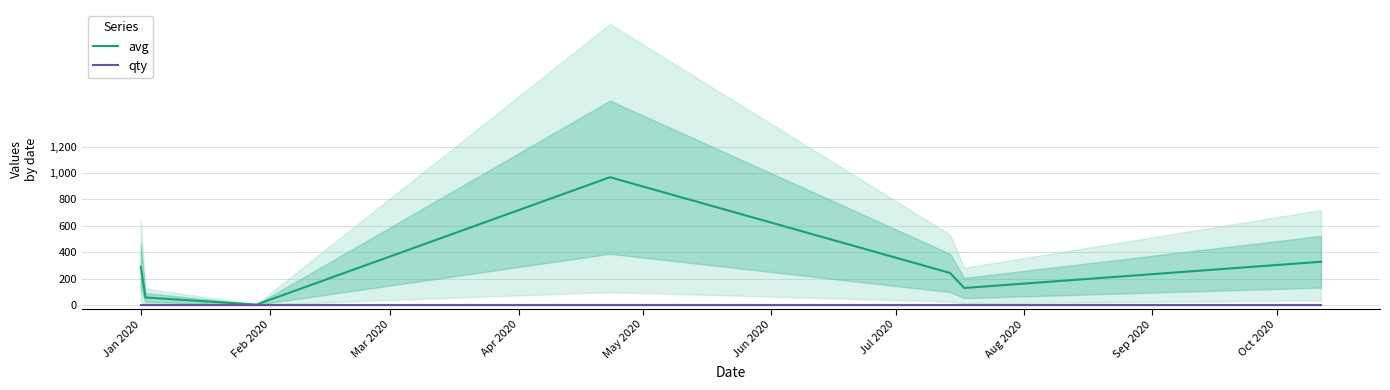

In avg, how many points are lower than both neighbors (excluding endpoints)?

2